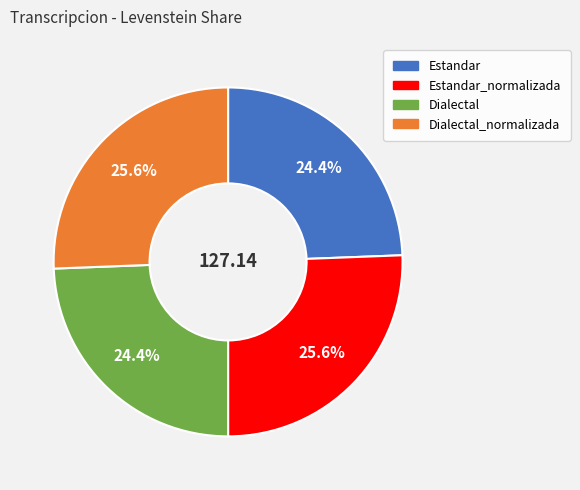

How many slices are in this pie chart?

4